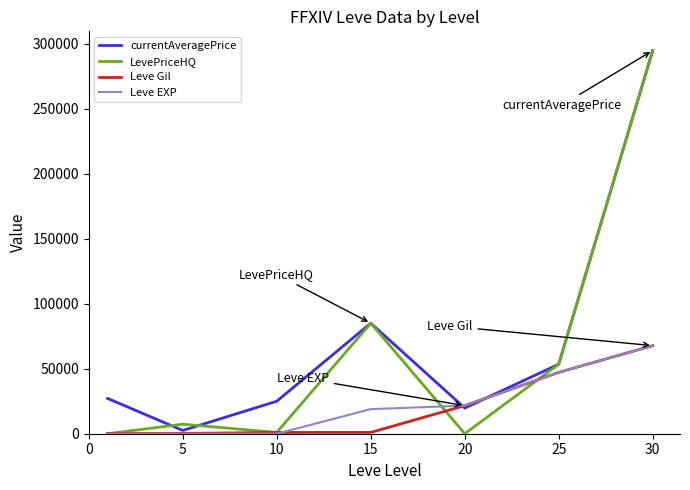

Does the chart display data point markers on the line(s)?

No